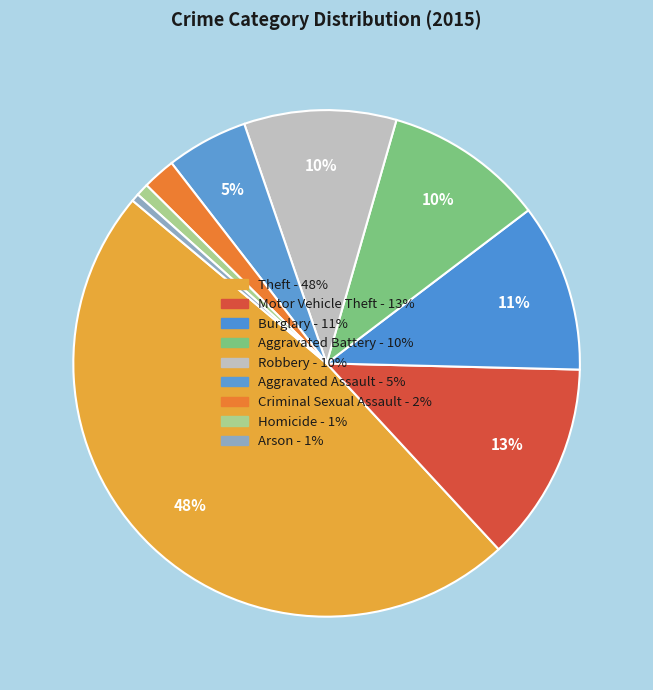

How many segments does this pie chart have?

9